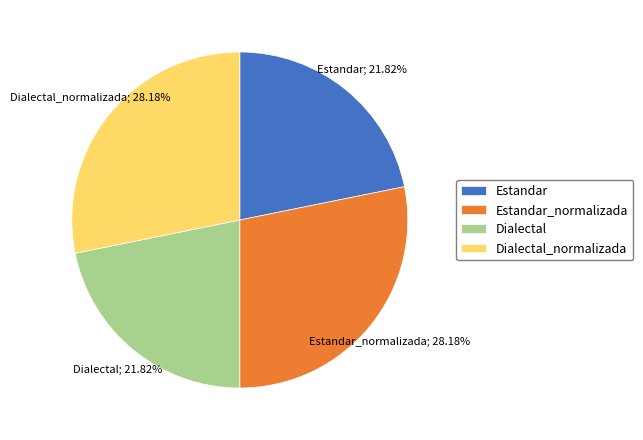

The Estandar_normalizada slice represents 28% of the pie. True or false?

True